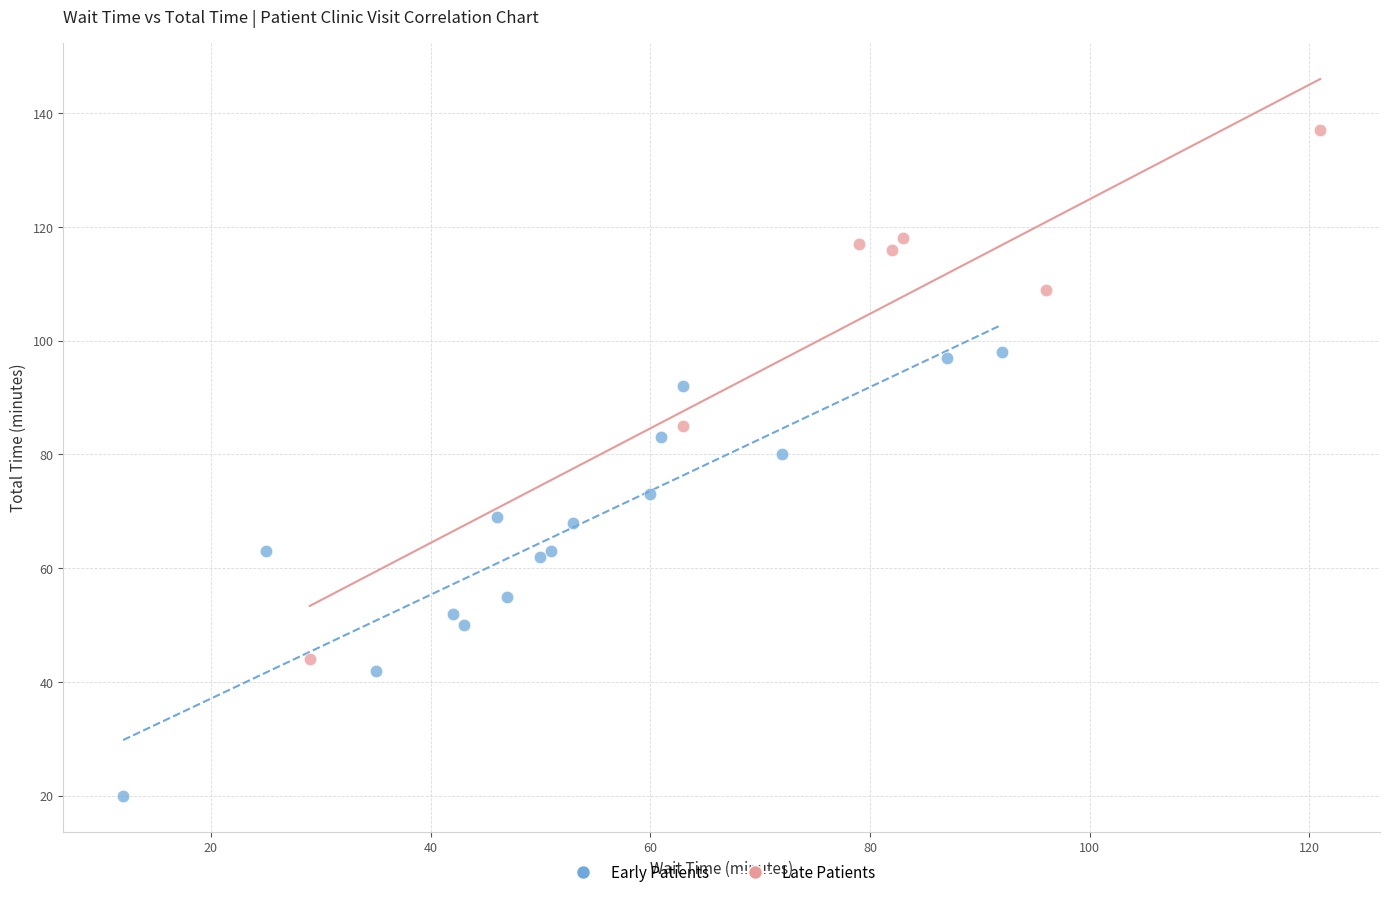

Which series has the widest spread of Y values?

Late Patients